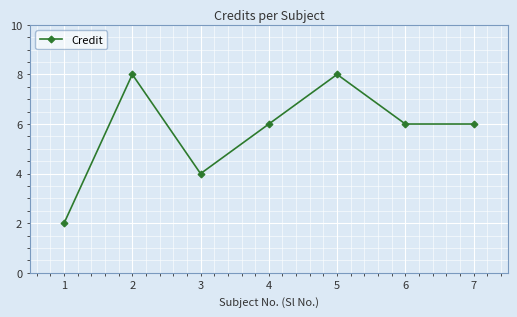

Where is the first local maximum?

2